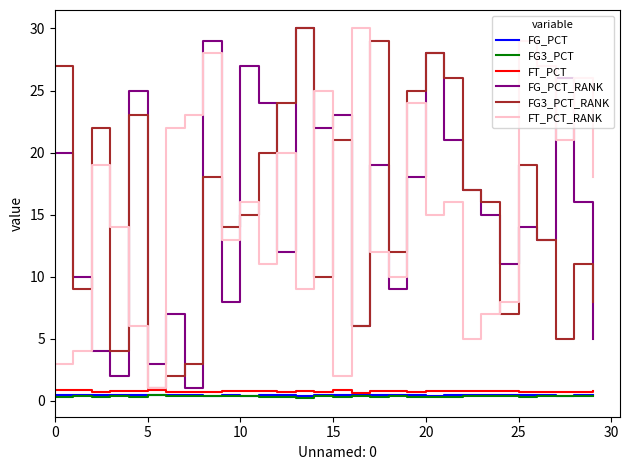

What is the maximum value shown in the chart?

30.0